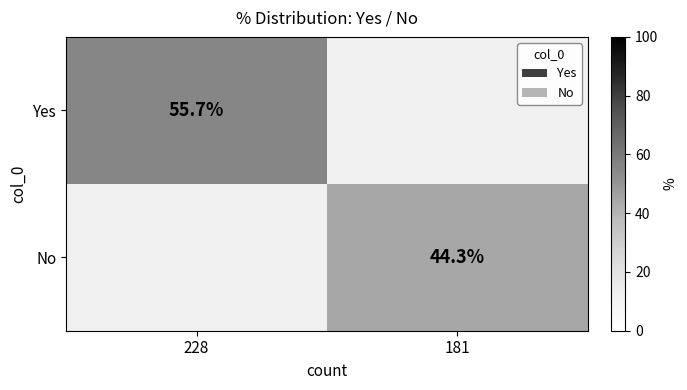

Rank the series by their average value, from highest to lowest.

Yes, No